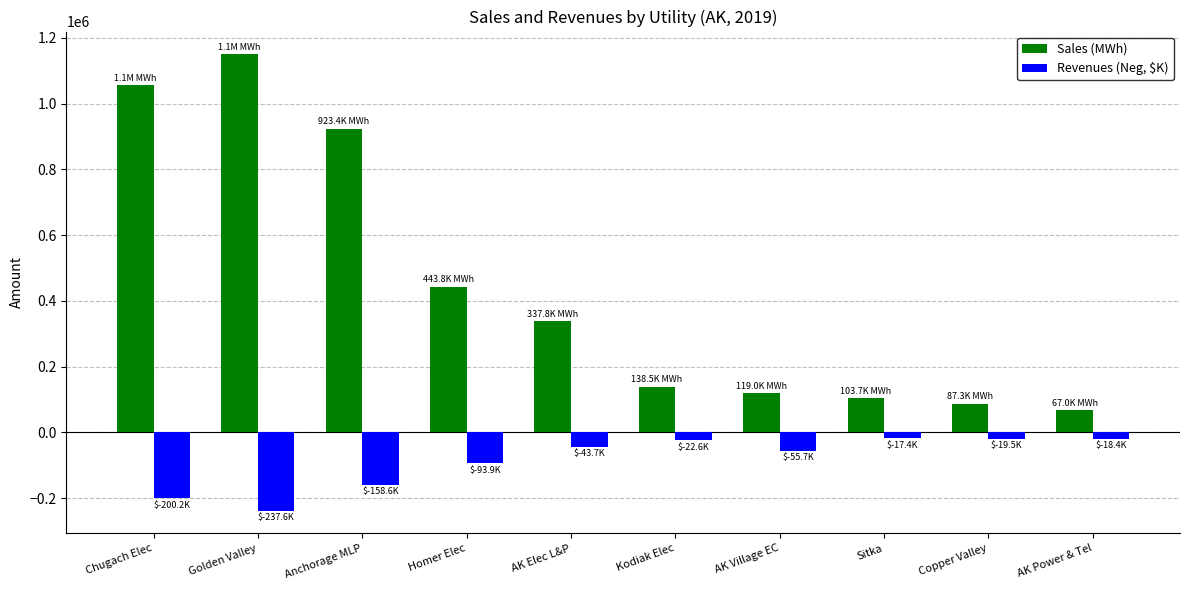

What is the smallest value displayed?

-237555.7